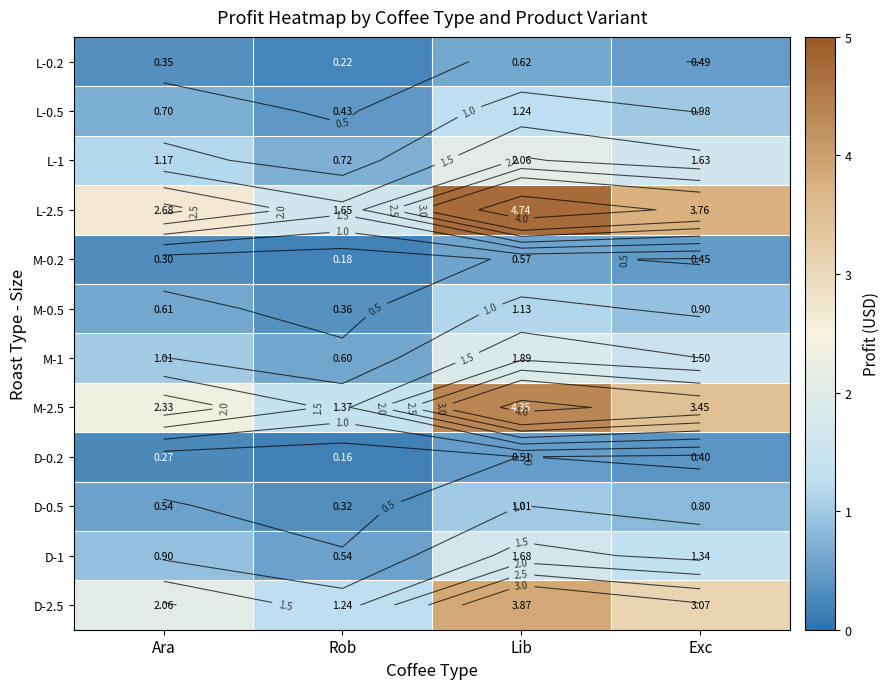

The value of L-0.5 at Exc is 1.5. True or false?

False